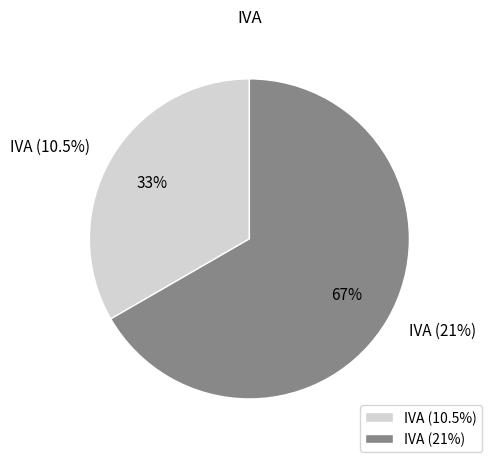

How many segments does this pie chart have?

2